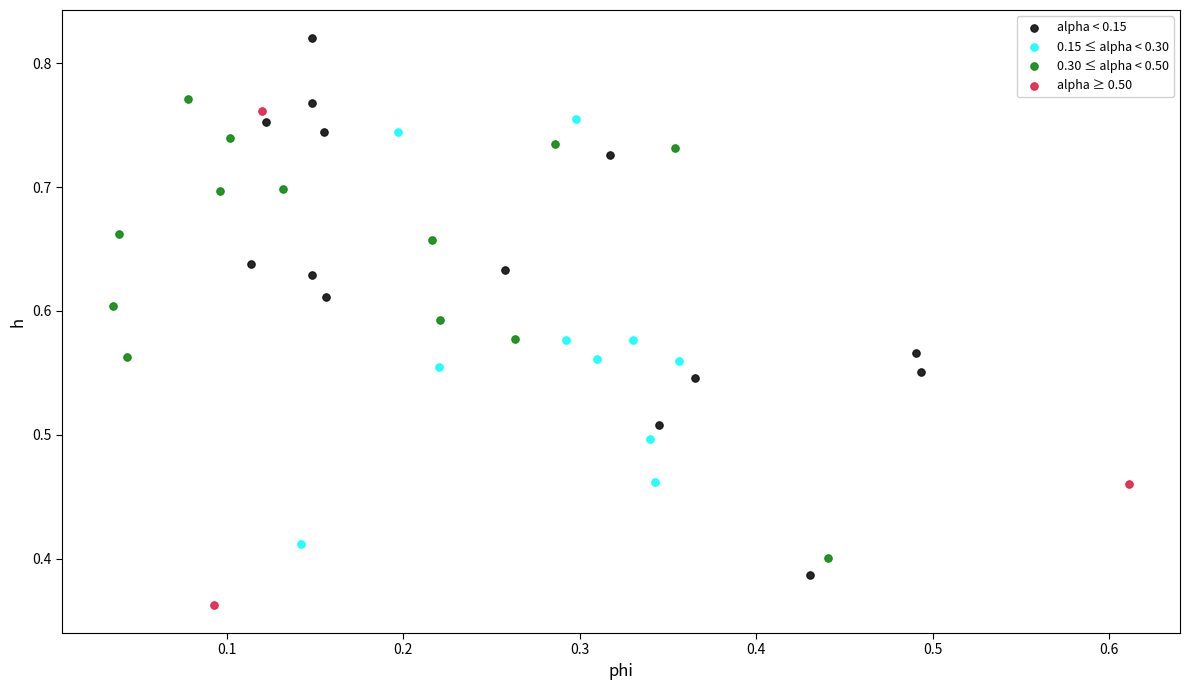

Which series reaches the minimum Y coordinate?

alpha ≥ 0.50